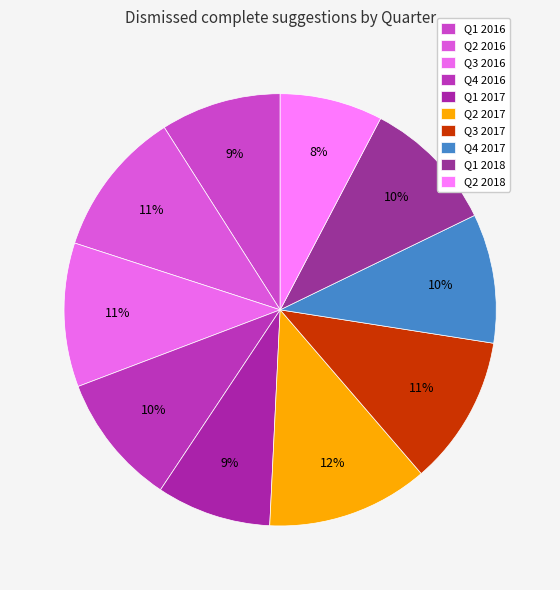

To the nearest percent, what is the combined percentage of Q2 2017 and Q3 2017?

23%